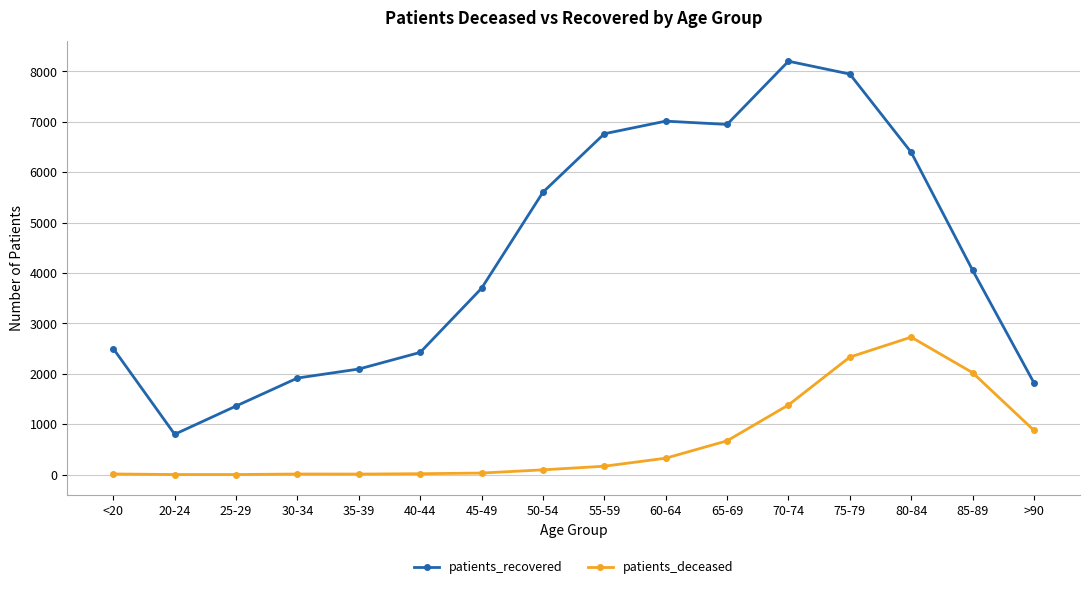

Where is patients_deceased nearest to the value 1366?

70-74